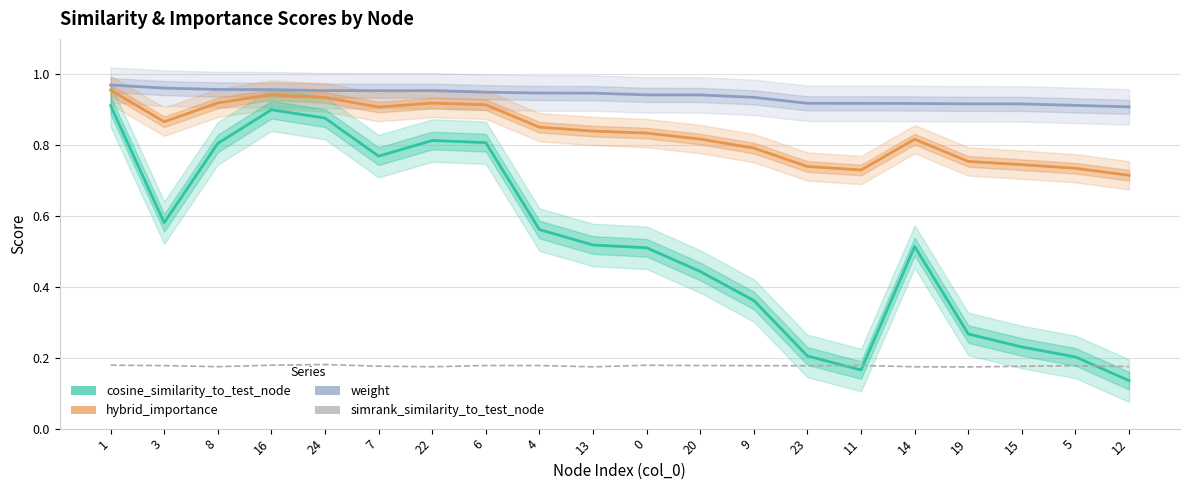

Is the value of simrank_similarity_to_test_node at 11 greater than the value of cosine_similarity_to_test_node at 19?

No